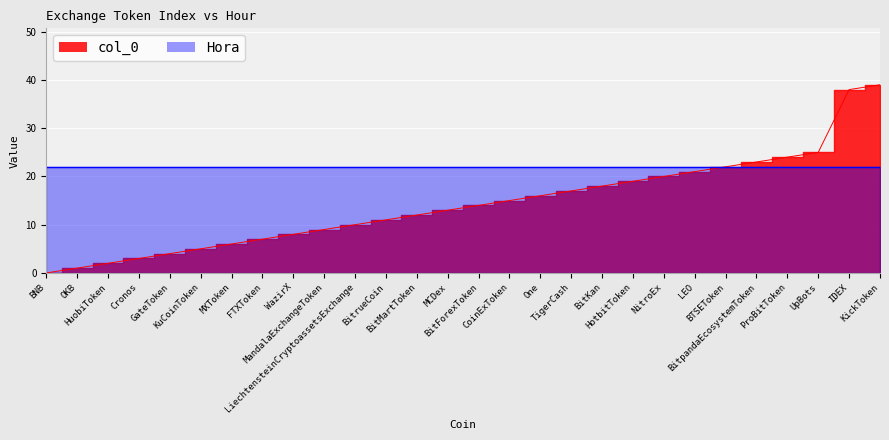

Reading left to right, extract all data points from this chart.

0	1	2	3	4	5	6	7	8	9	10	11	12	13	14	15	16	17	18	19	20	21	22	23	24	25	38	39